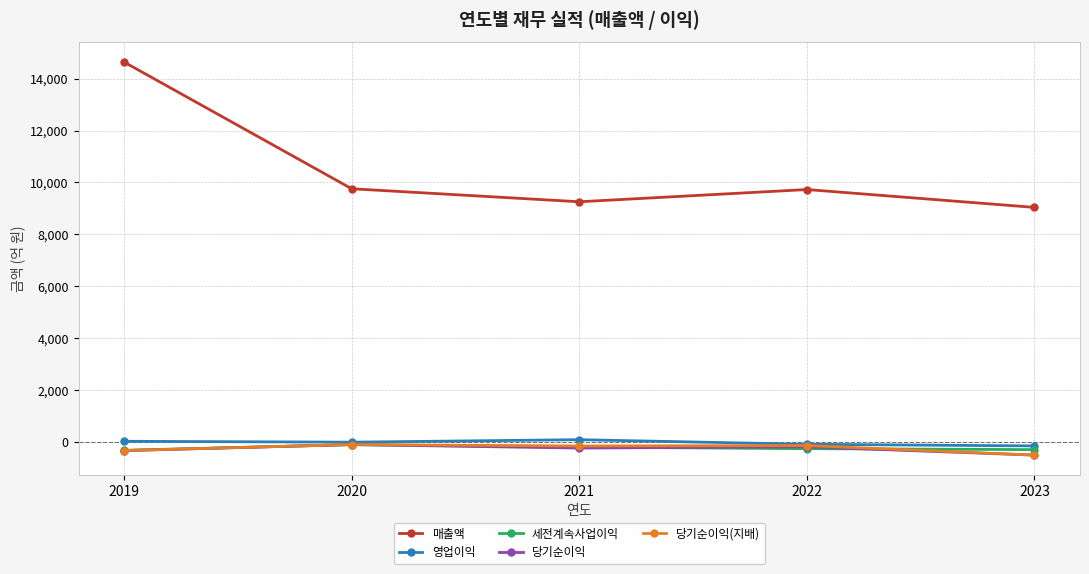

Does the chart display data point markers on the line(s)?

Yes